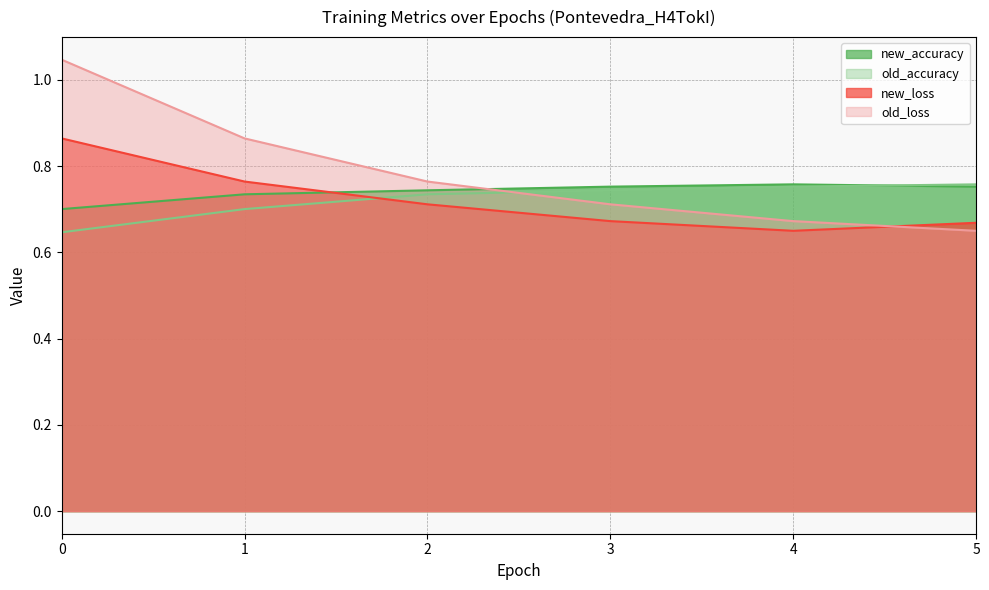

Reading left to right, list all the values displayed in this chart.

new_accuracy: 0=0.7	1=0.7	2=0.7	3=0.8	4=0.8	5=0.8
old_accuracy: 0=0.6	1=0.7	2=0.7	3=0.7	4=0.8	5=0.8
new_loss: 0=0.9	1=0.8	2=0.7	3=0.7	4=0.7	5=0.7
old_loss: 0=1.0	1=0.9	2=0.8	3=0.7	4=0.7	5=0.7